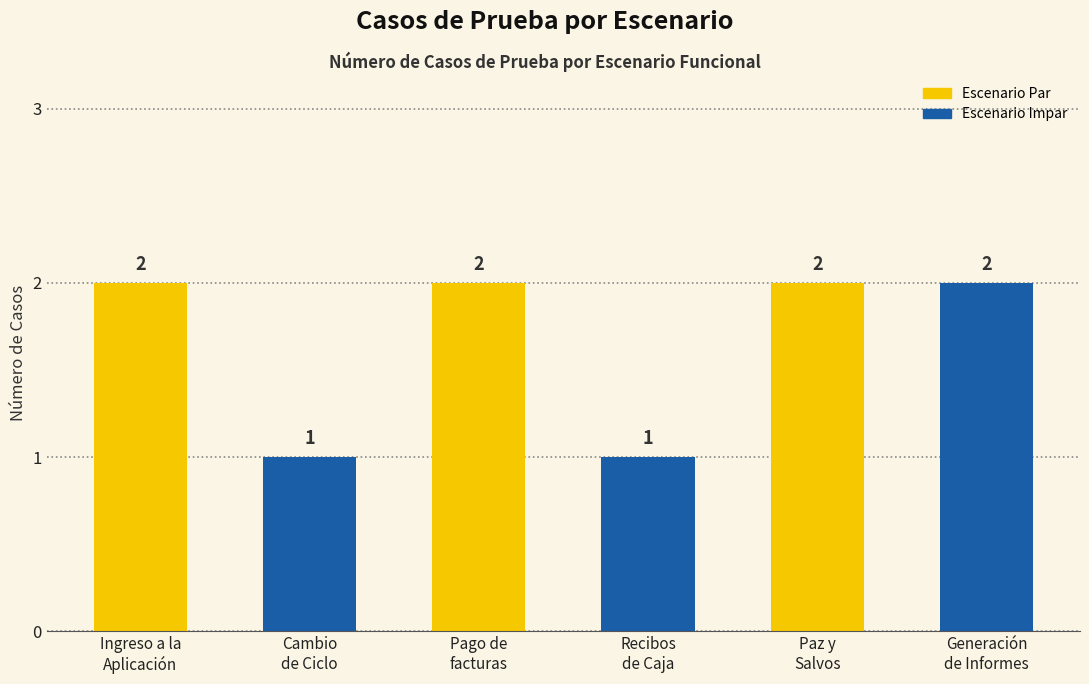

What is the value of the 2nd bar from the left?

1